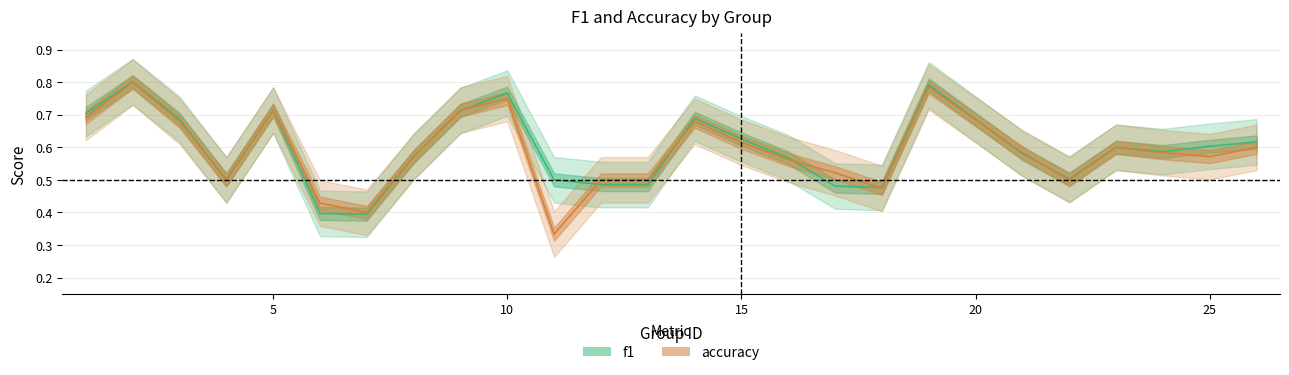

What is the smallest value displayed?

0.3